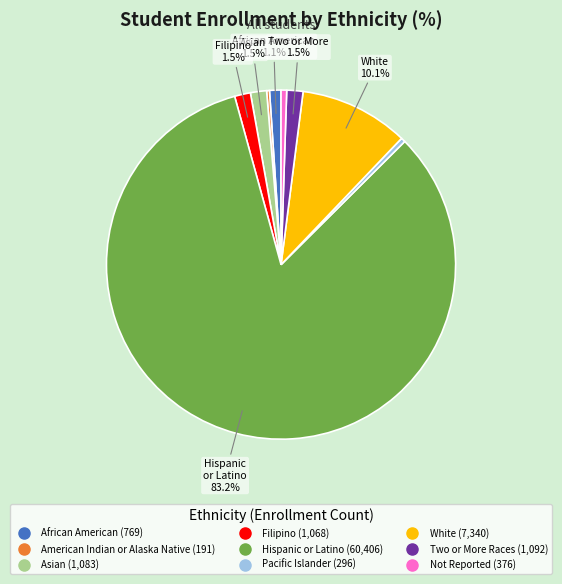

What is the ratio of the value at Two or More Races to the value at Asian?

1.0